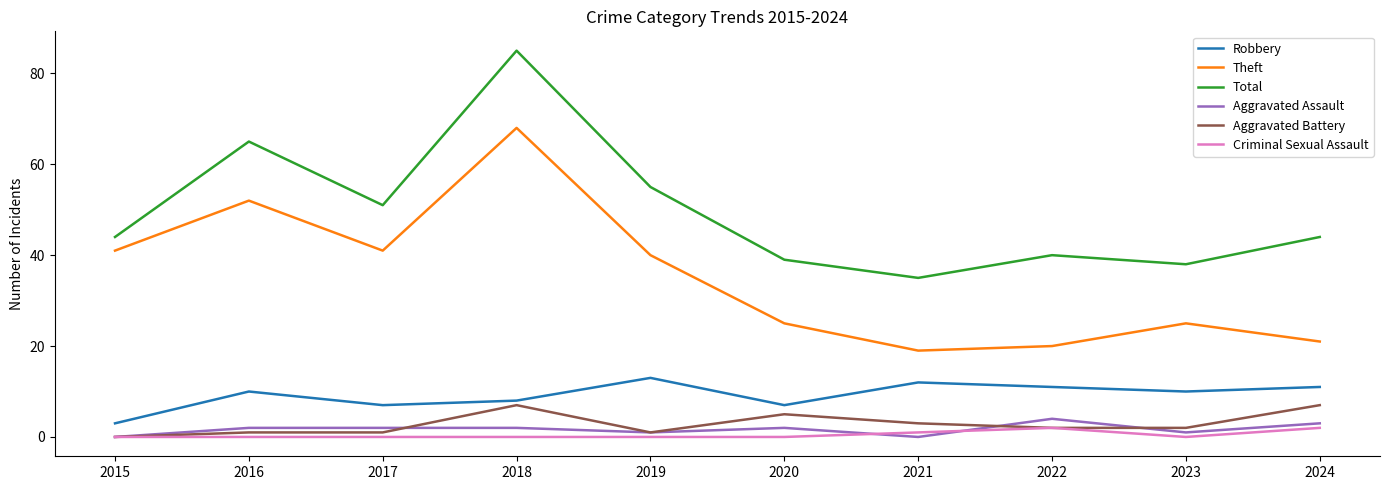

What value does the Aggravated Battery series have at 2022?

2